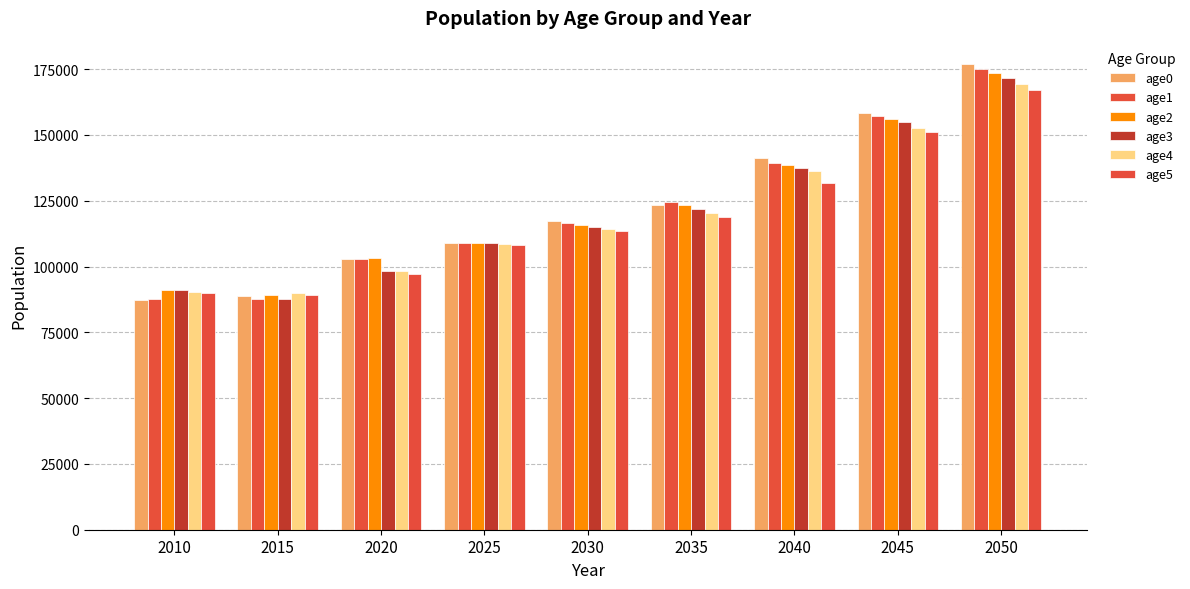

Where does the age5 series first go above 113381?

2030